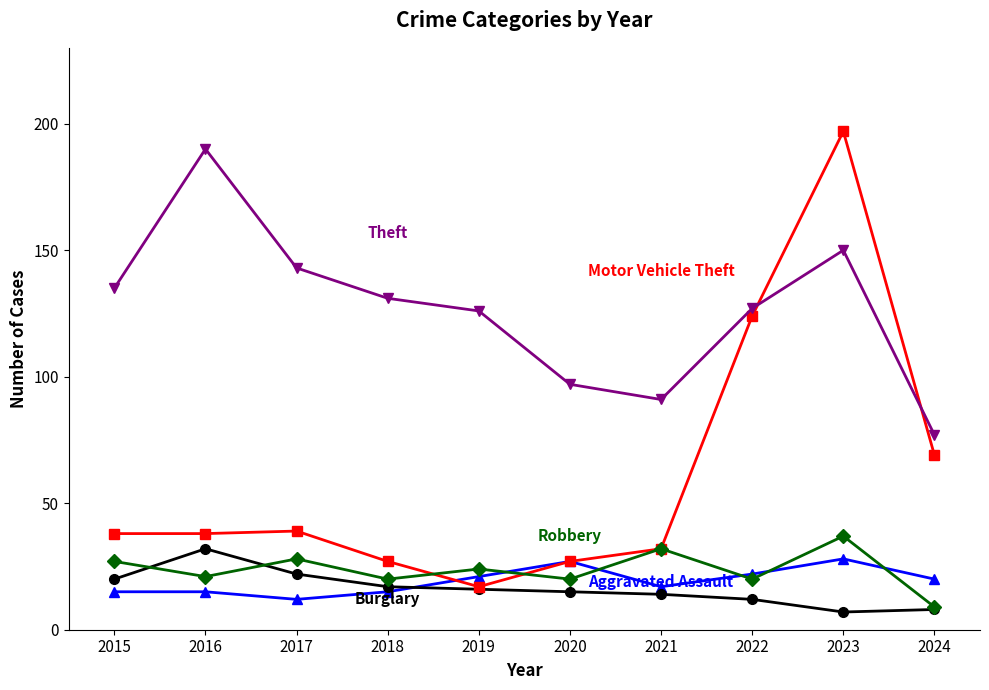

What is the total value across all series at 2020?

186